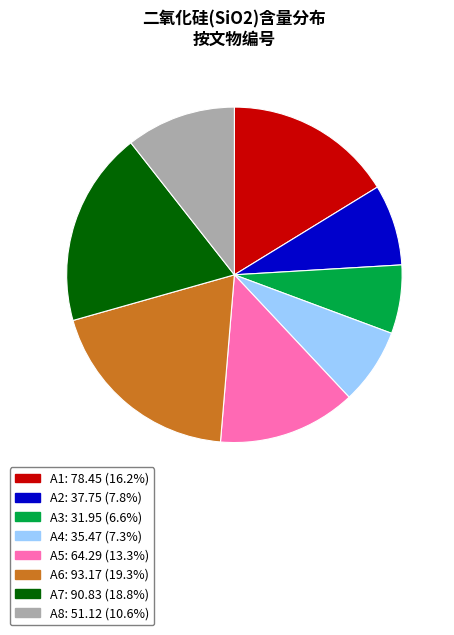

What is the smallest slice in the pie chart?

A3